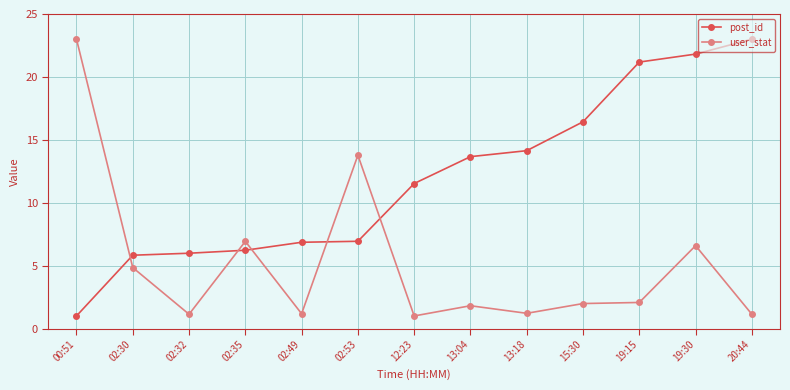

Between which two adjacent categories do post_id and user_stat first intersect?

00:51 and 02:30